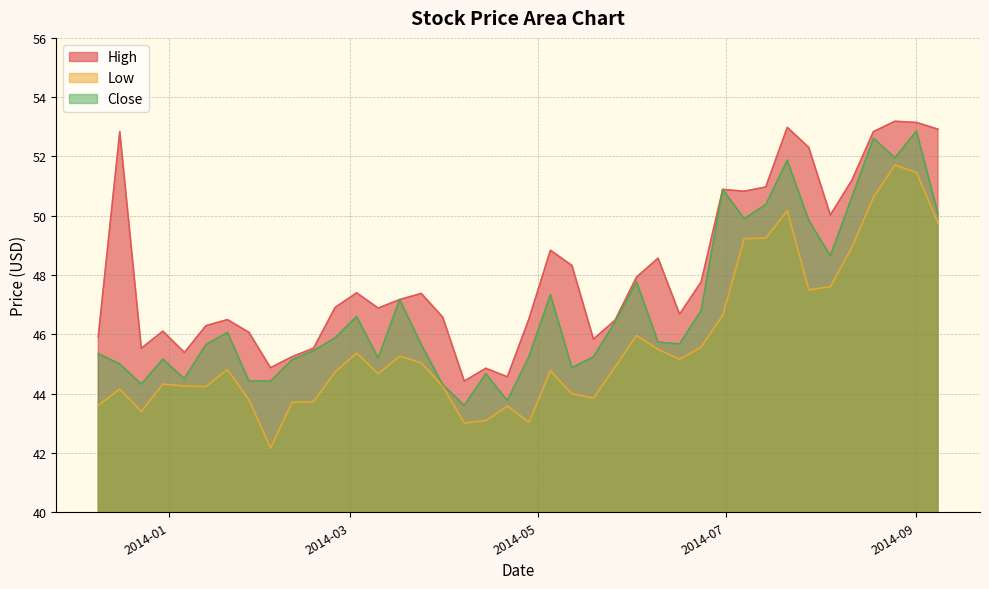

What is the average value of the High series?

48.1